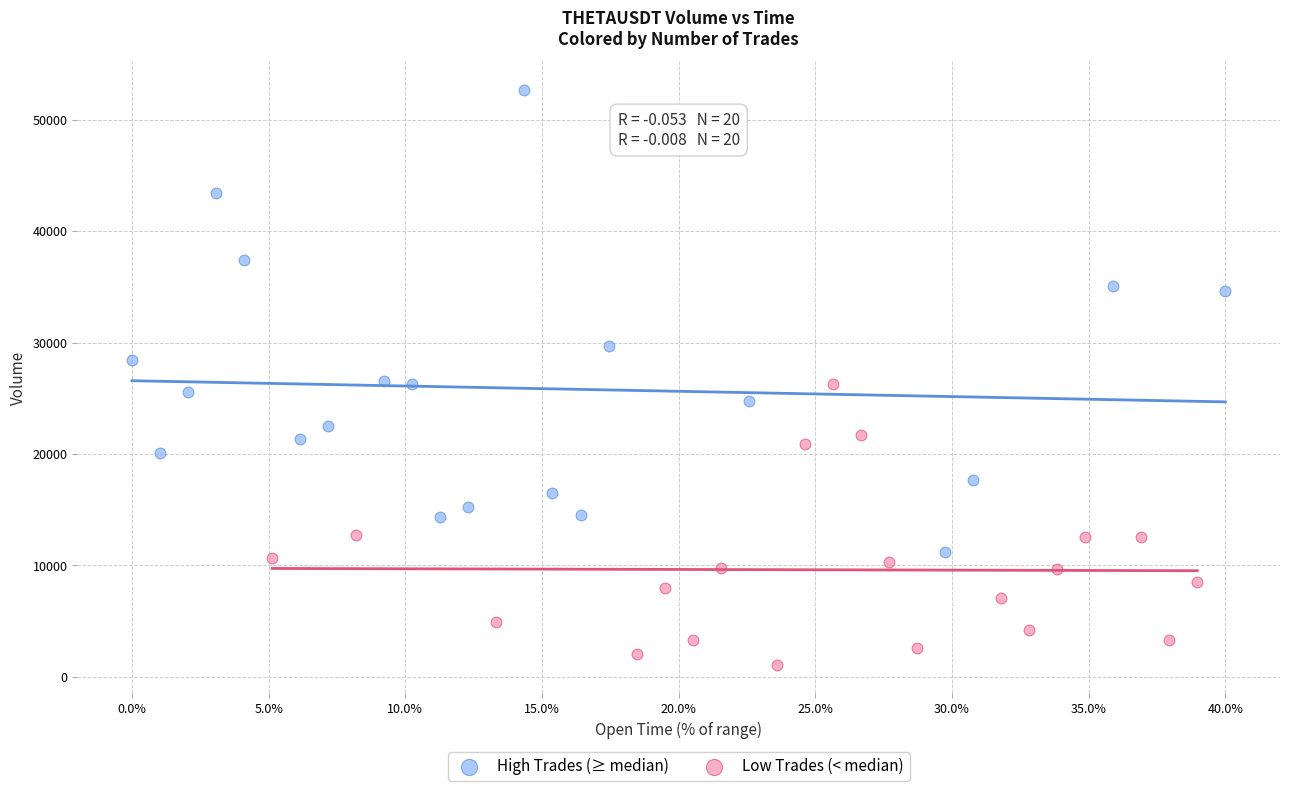

Which series reaches the maximum Y coordinate?

High Trades (≥ median)